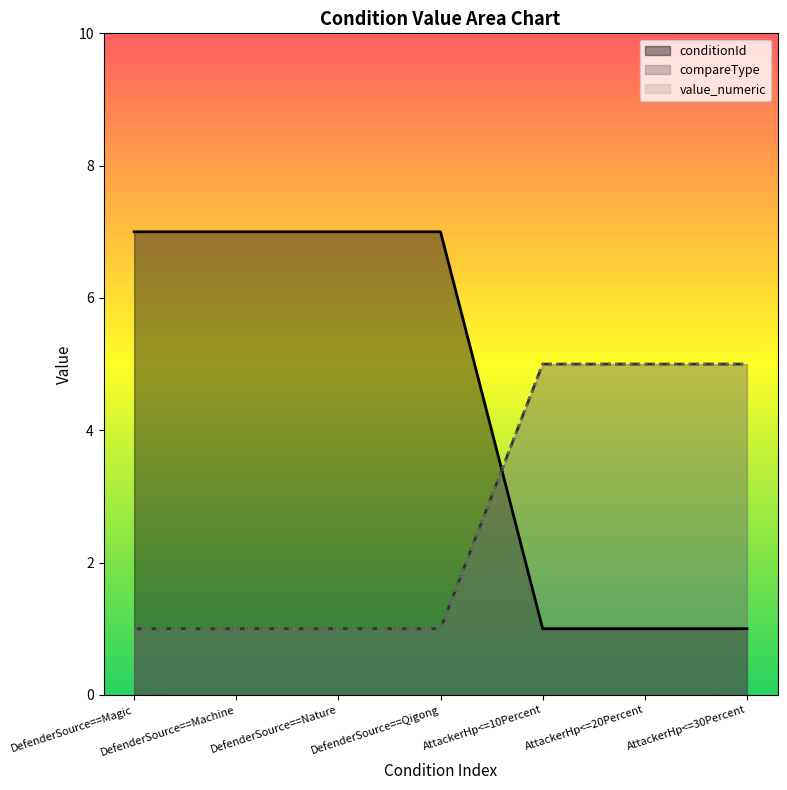

Between which two adjacent categories do conditionId and compareType first intersect?

DefenderSource==Qigong and AttackerHp<=10Percent